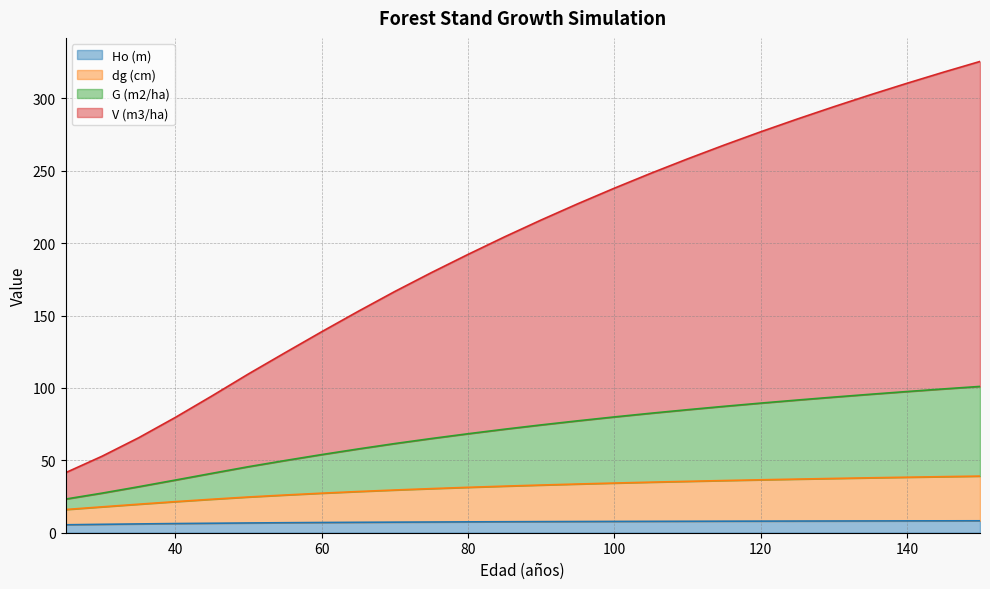

At which label does G (m2/ha) reach its peak?

150